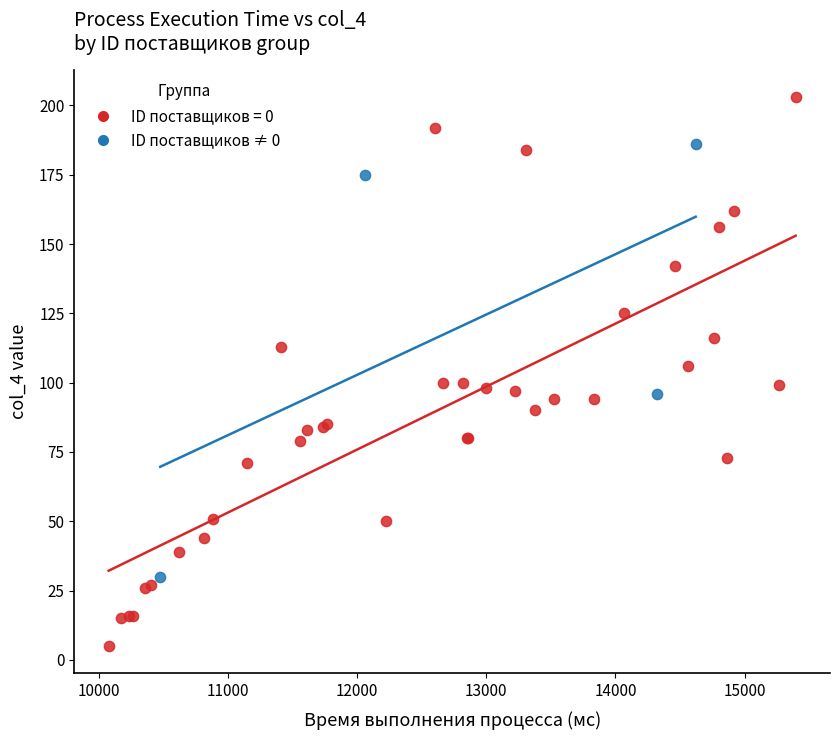

Which series reaches the minimum Y coordinate?

ID поставщиков = 0